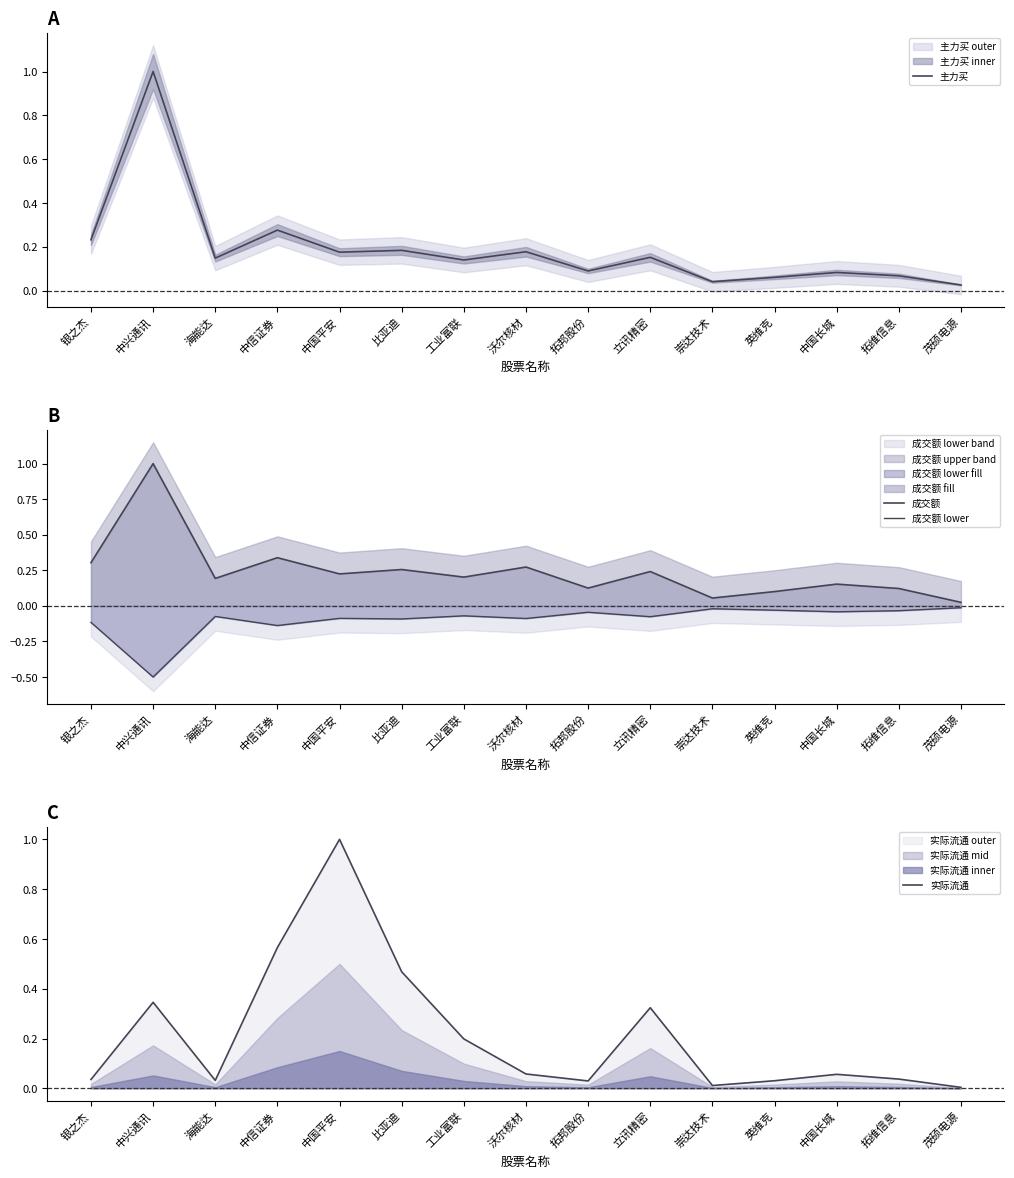

Which category has the lowest value across all series?

中兴通讯